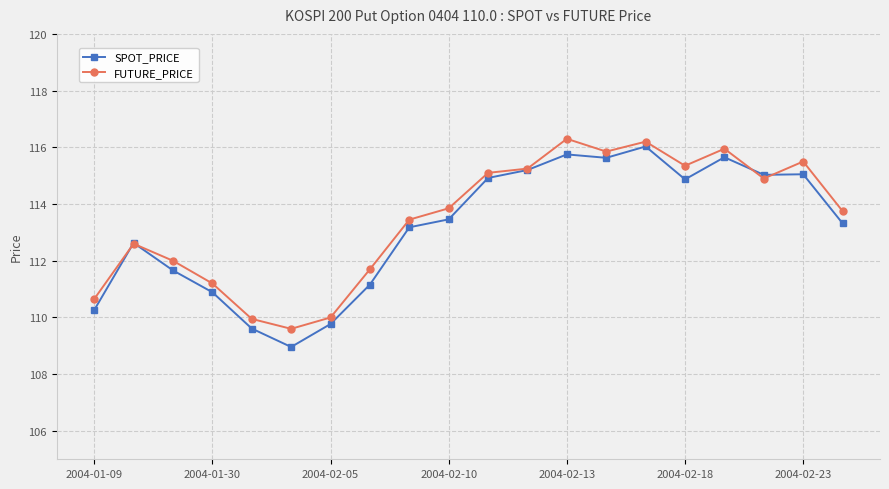

Rank the series by their average value, from highest to lowest.

FUTURE_PRICE, SPOT_PRICE